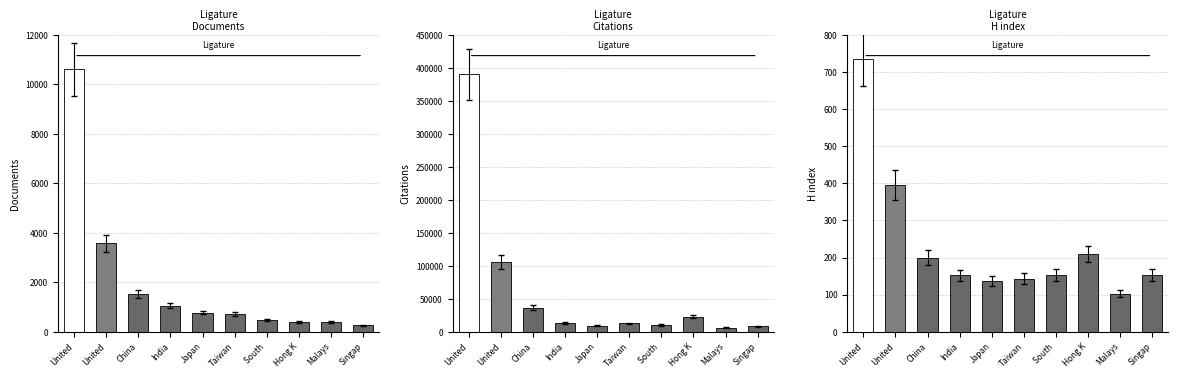

Where does the H index series first go above 153?

United States